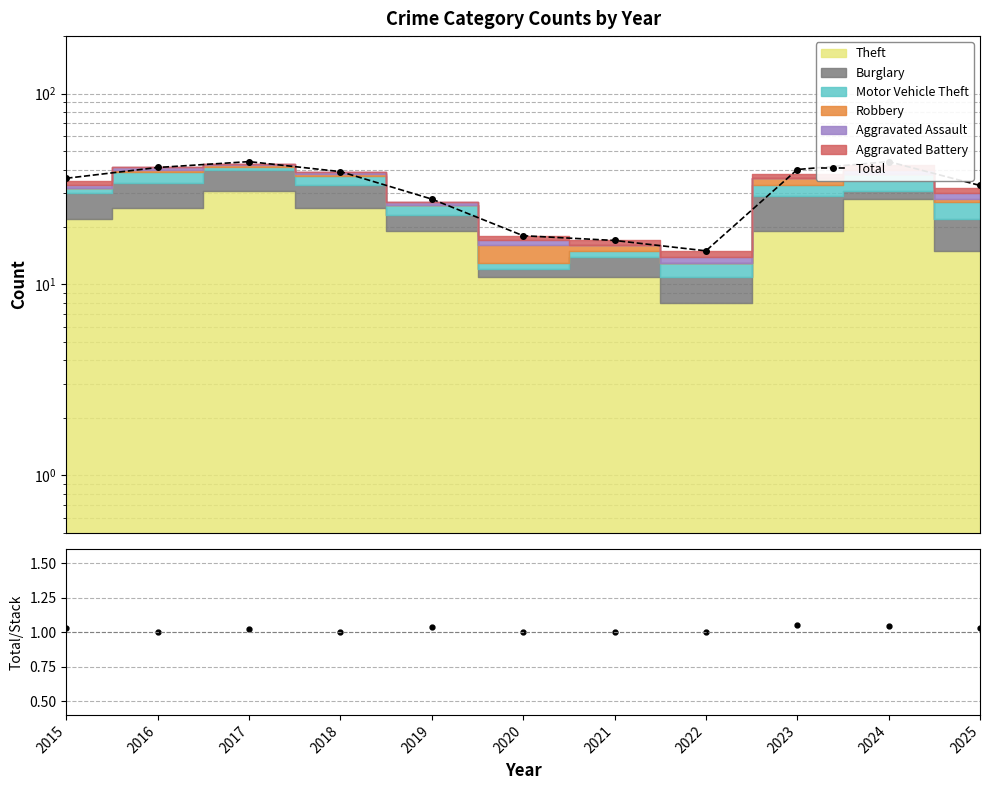

Where is the first local minimum for Total/Stack?

2016